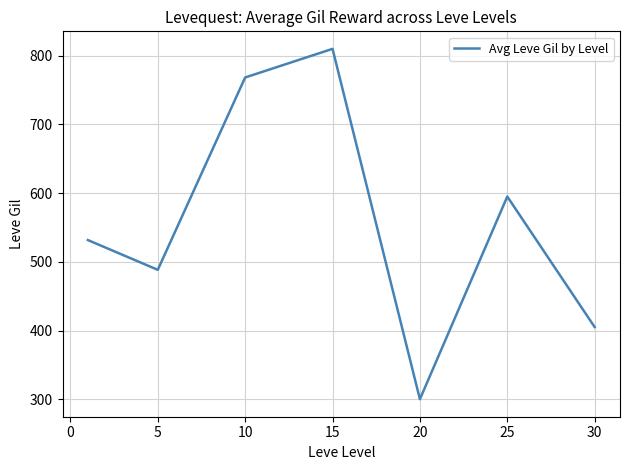

What is the greatest value displayed?

810.0